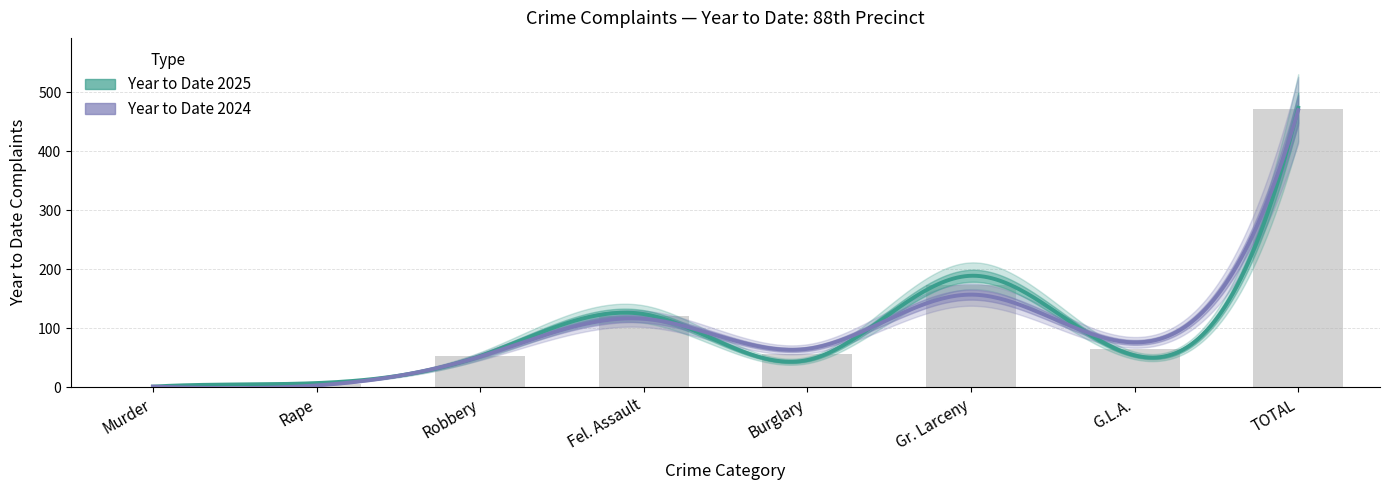

What is the smallest value displayed?

1.0